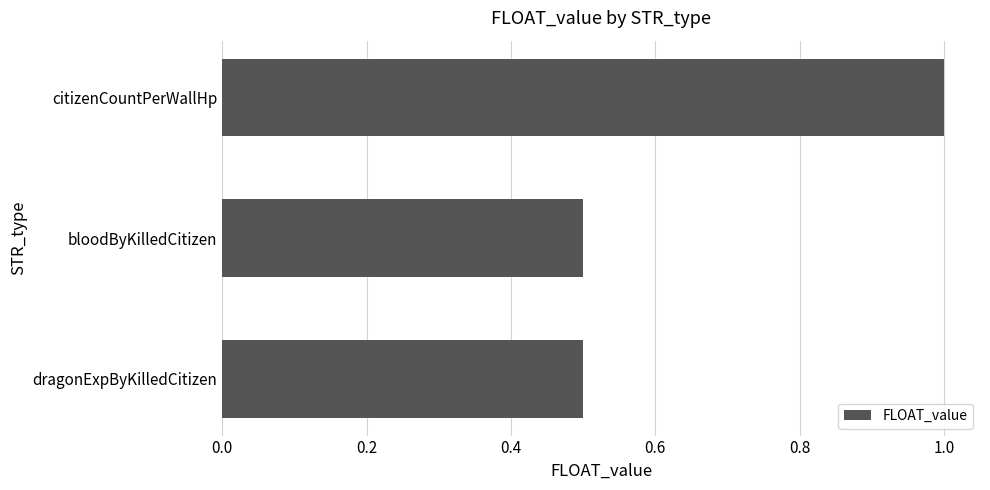

The chart shows a value of 0.9 at bloodByKilledCitizen. True or false?

False